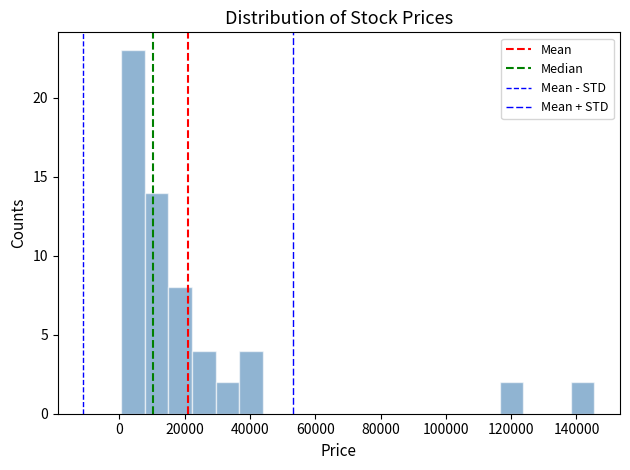

Read against the x-axis, roughly where is the centre of the tallest bar?

4000